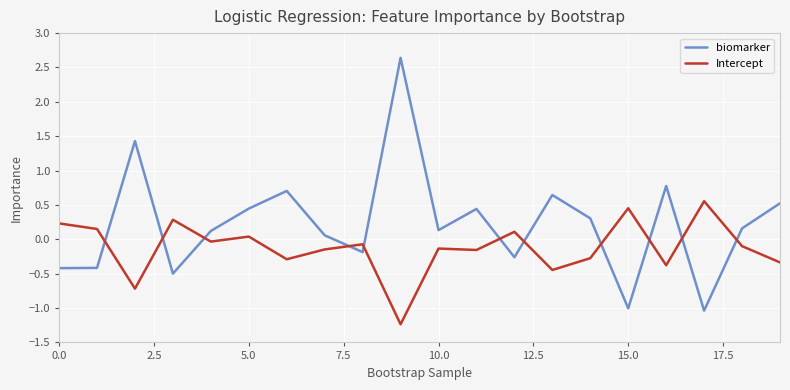

What is the highest value of the biomarker series?

2.6